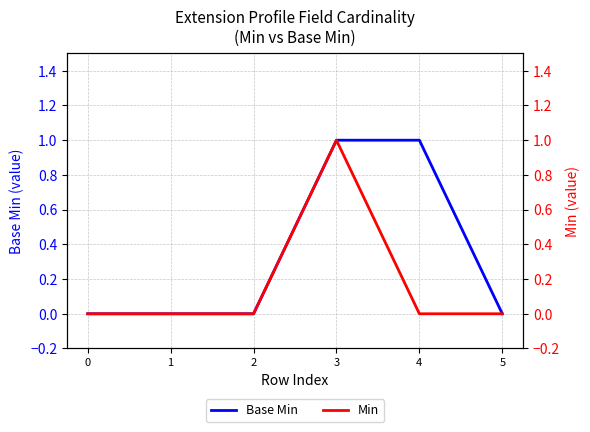

Is this an area chart (filled region under the line)?

No